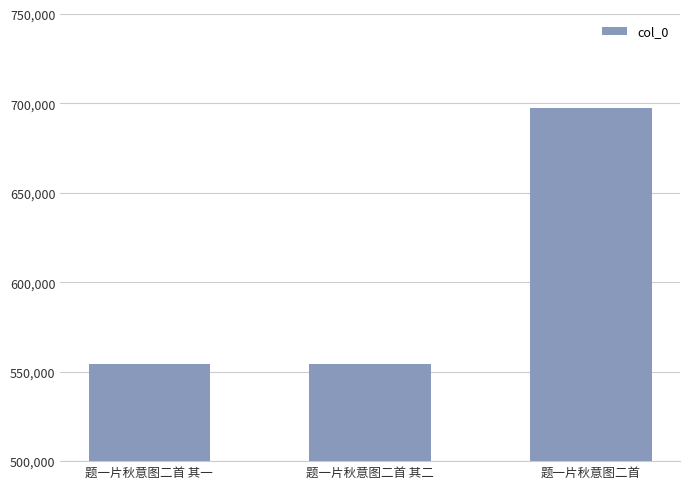

What is the value of the 2nd bar from the left?

554545